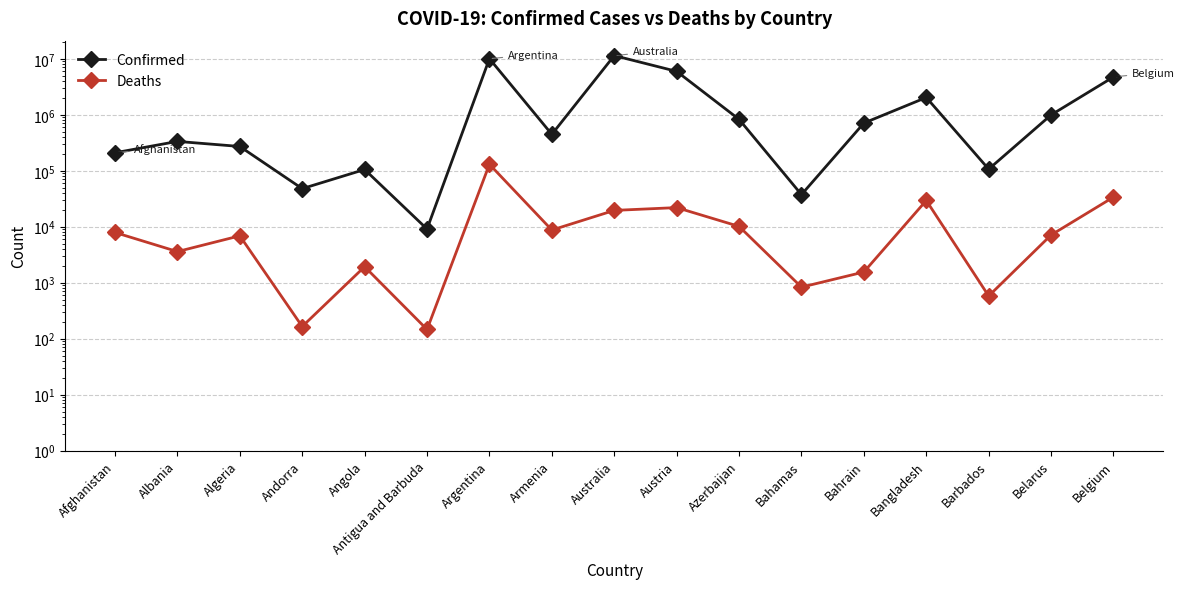

True or false: Confirmed and Deaths intersect in this chart.

False